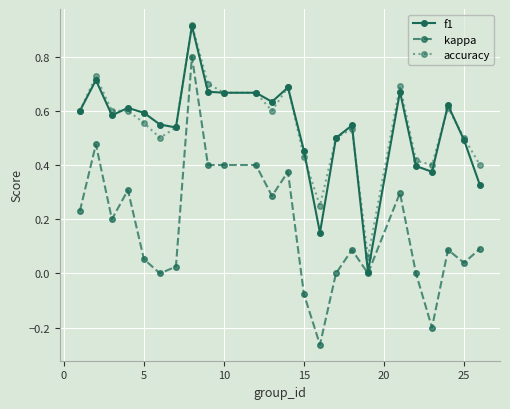

Is this an area chart (filled region under the line)?

No